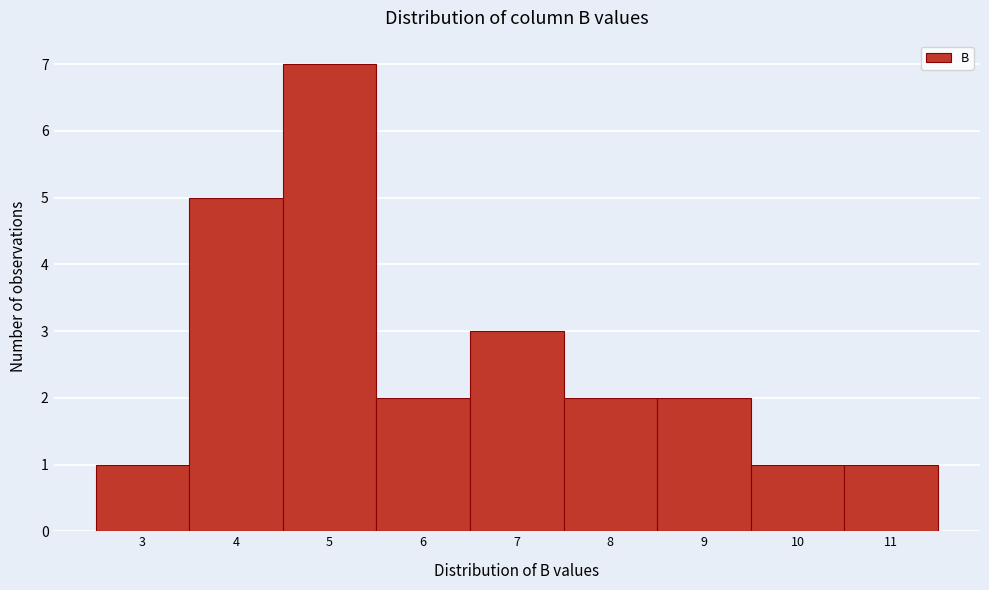

Reading right to left, extract all data points from this chart.

11=1	10=1	9=2	8=2	7=3	6=2	5=7	4=5	3=1